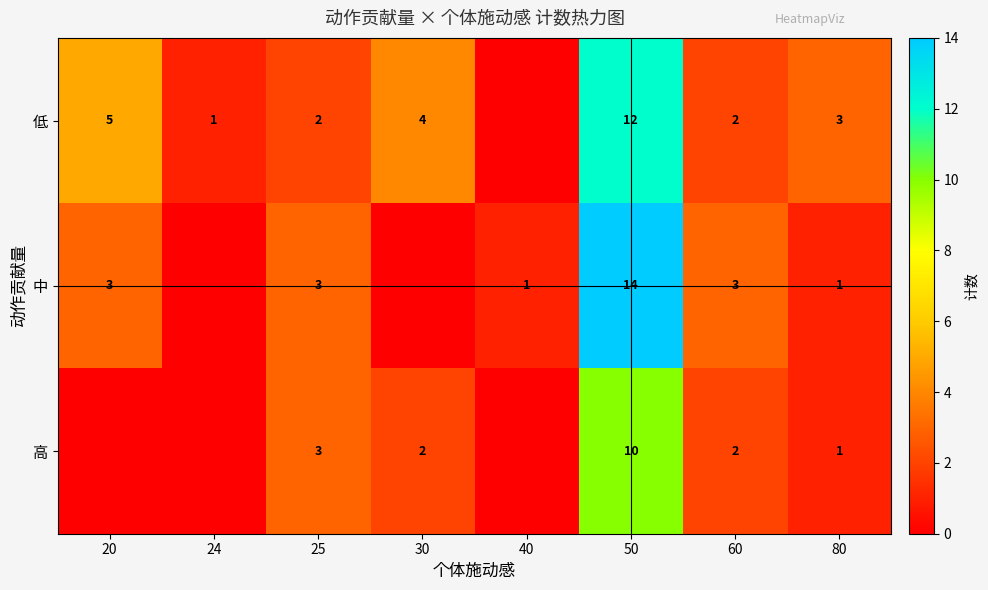

What is the total value across all series at 25?

8